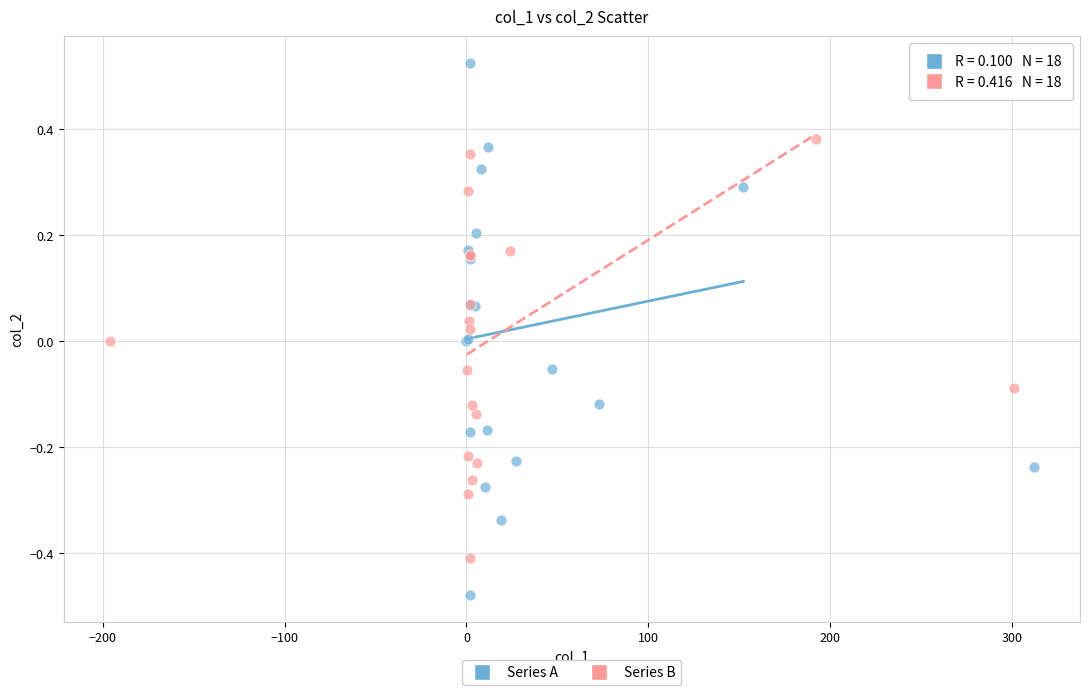

Which series has the widest spread of Y values?

Series A